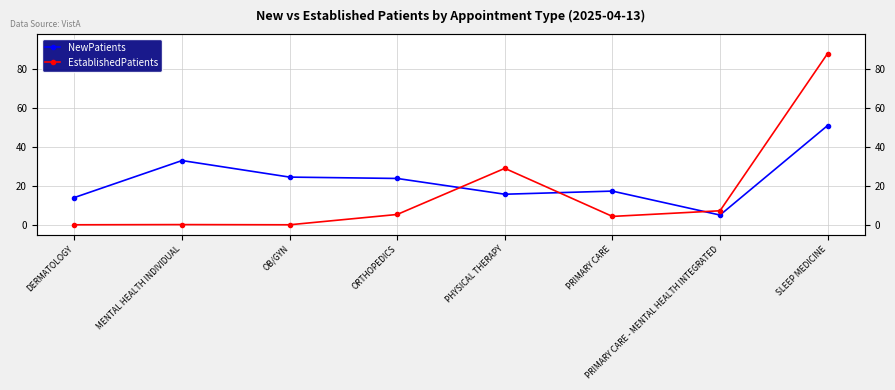

What is the label of the 6th point from the right?

OB/GYN